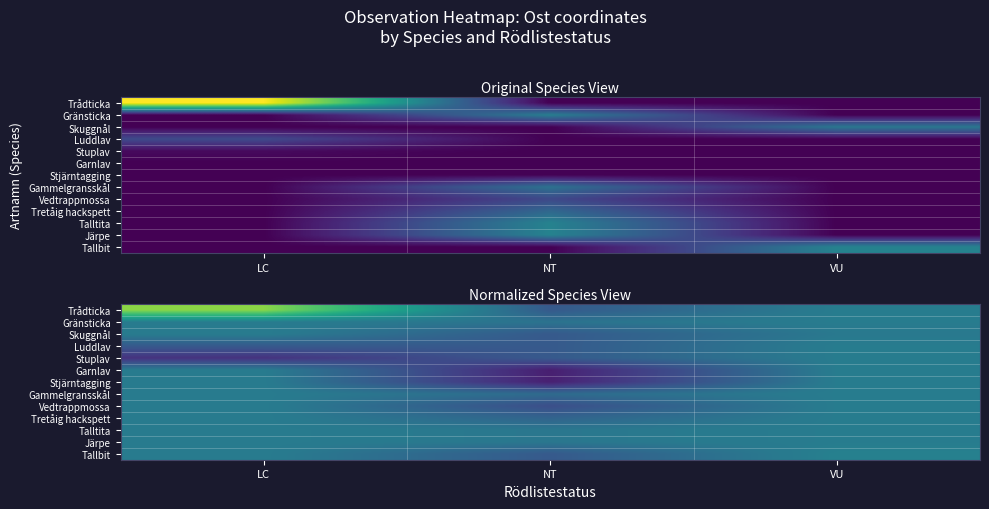

What is the greatest value displayed?

0.8